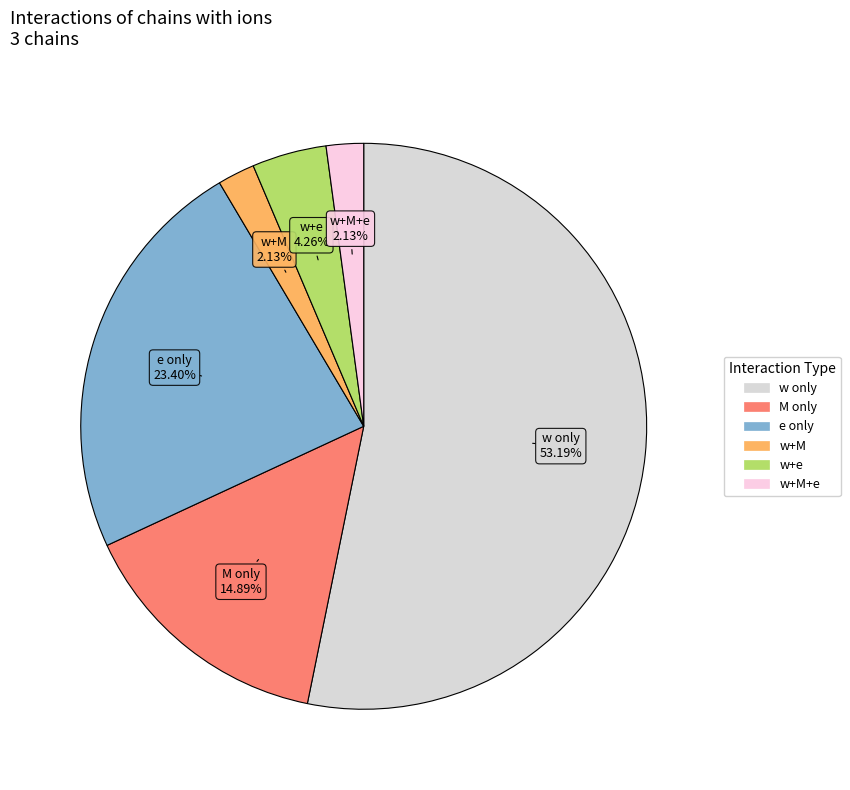

To the nearest percent, what is the average slice percentage?

17%